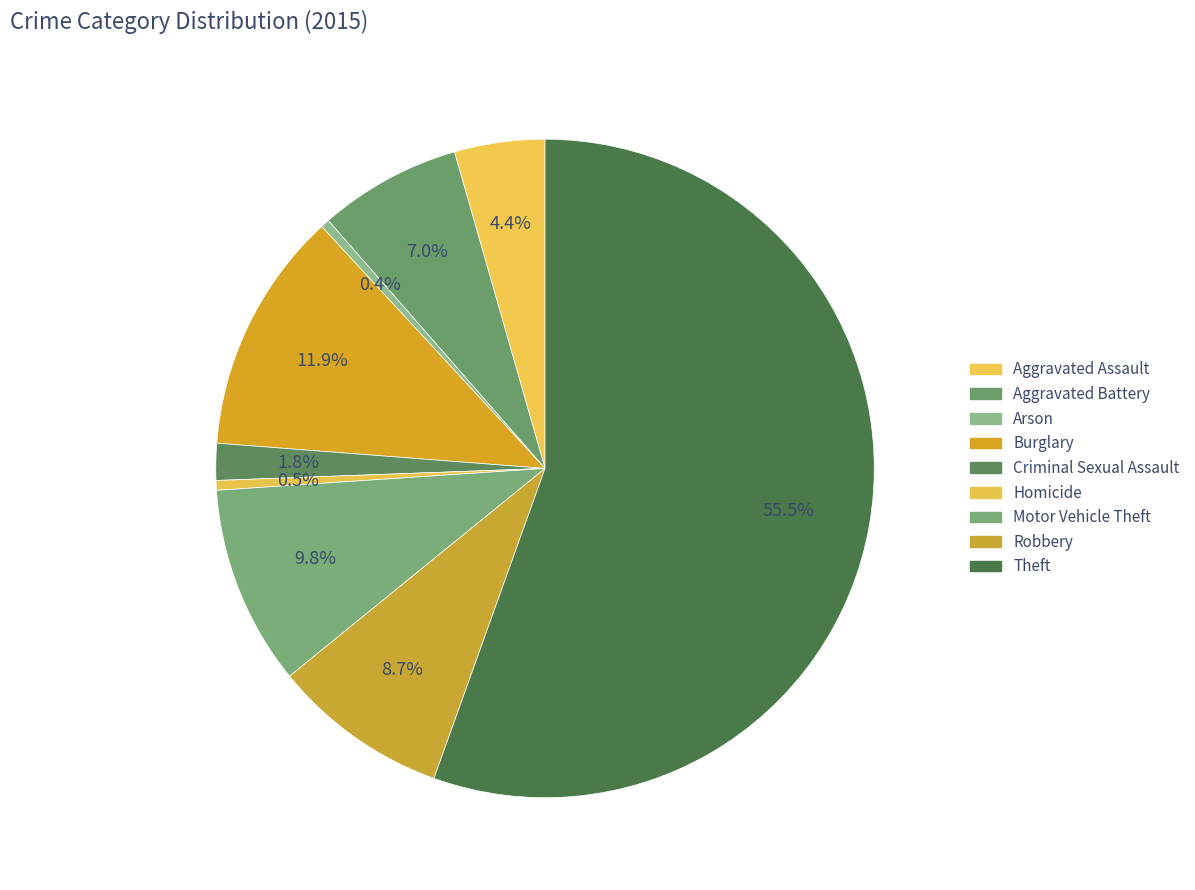

Which slice is the smallest?

Arson